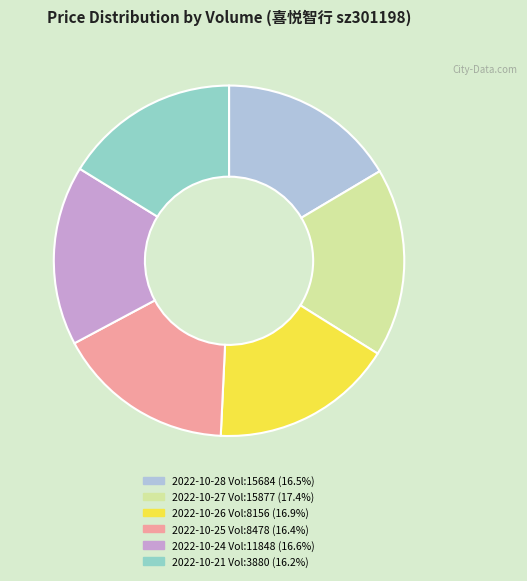

Is there any slice that represents more than half of the pie?

No